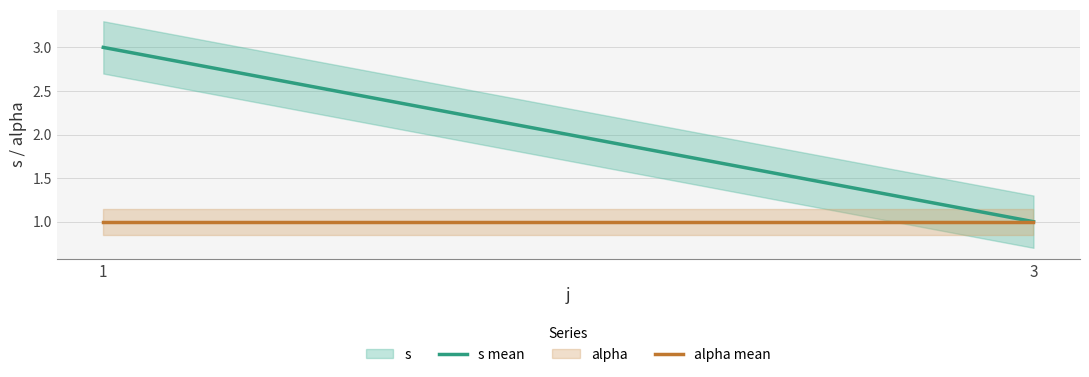

Where is alpha mean nearest to the value 1?

1